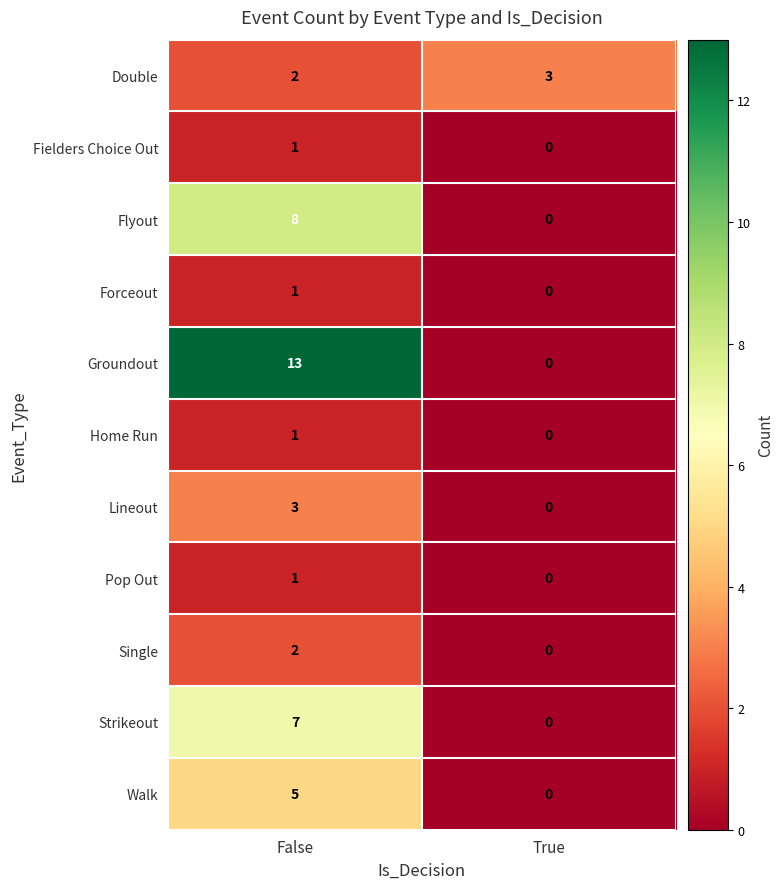

Reading left to right, transcribe all the data shown in this chart.

Double: 2	3
Fielders Choice Out: 1	0
Flyout: 8	0
Forceout: 1	0
Groundout: 13	0
Home Run: 1	0
Lineout: 3	0
Pop Out: 1	0
Single: 2	0
Strikeout: 7	0
Walk: 5	0